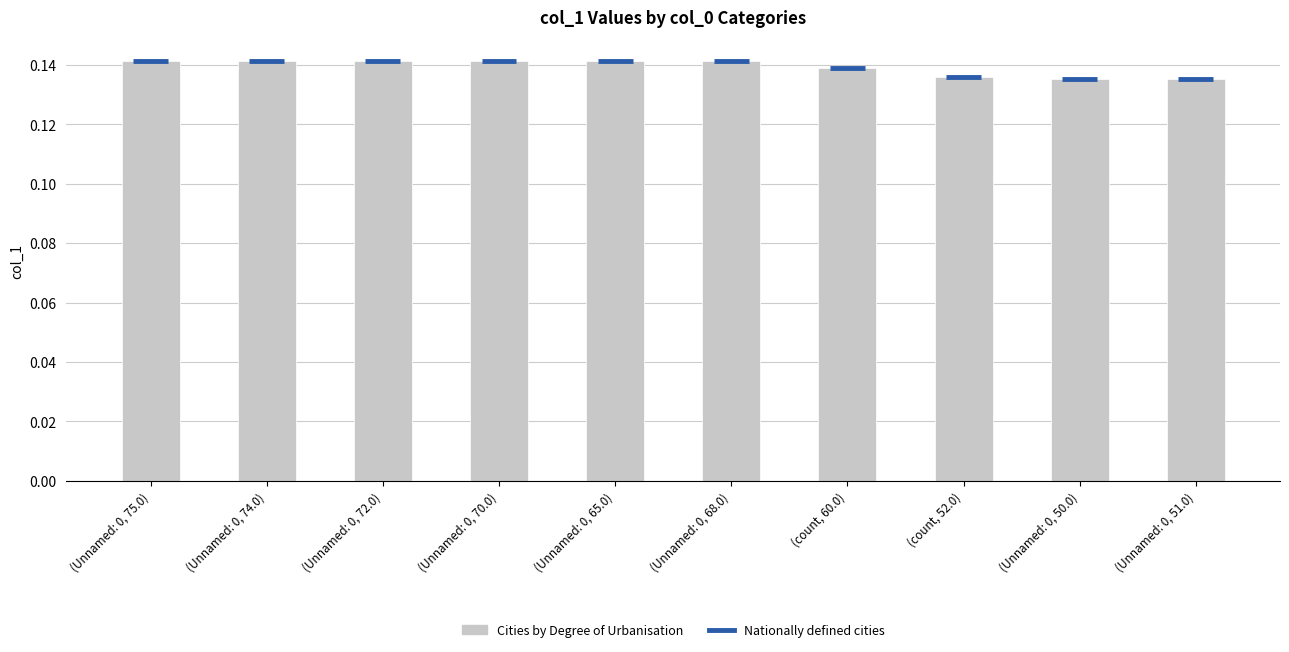

What is the label of the 8th bar from the right?

(Unnamed: 0, 72.0)